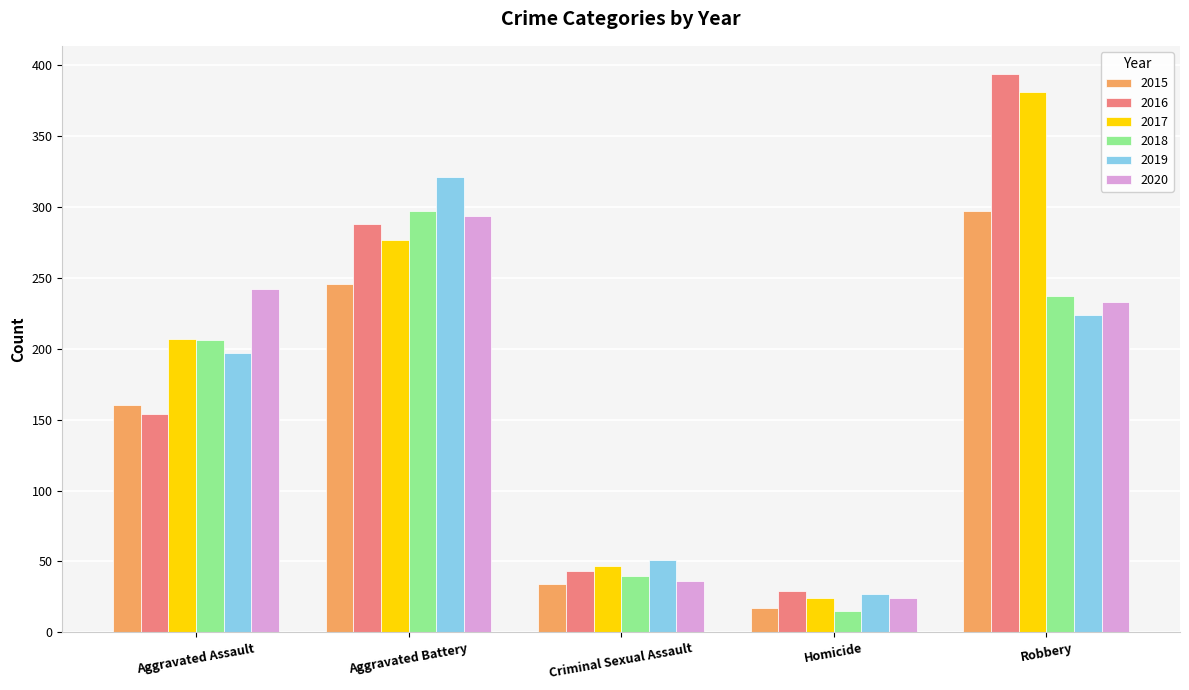

What is the difference between the highest and lowest values at Homicide?

14